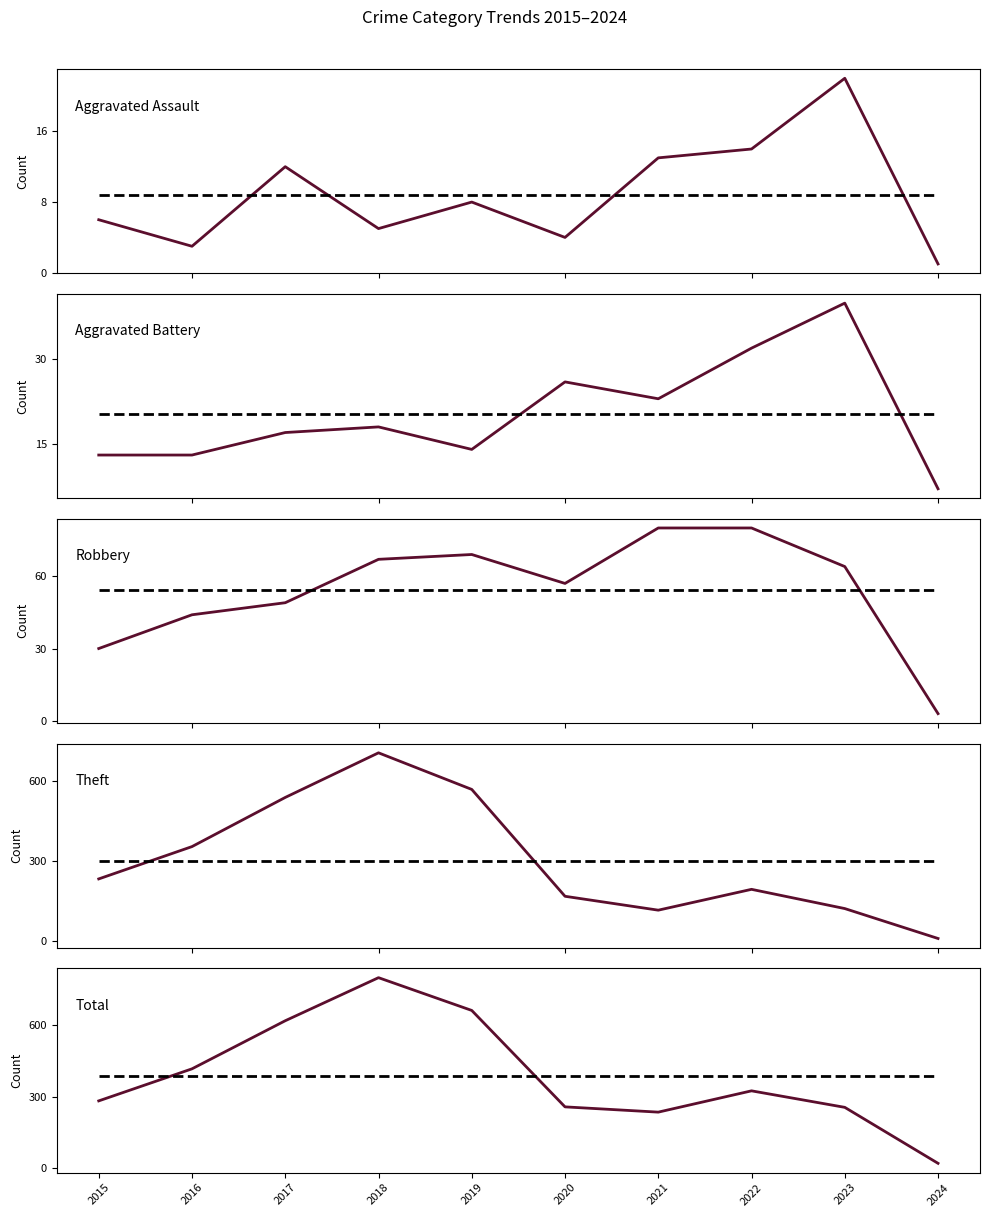

Where is Theft nearest to the value 357?

2016